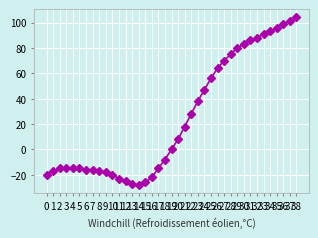

Reading left to right, transcribe all the data shown in this chart.

-20	-17	-15	-15	-15	-15	-16	-16	-17	-18	-20	-23	-25	-27	-28	-26	-22	-15	-8	0	8	18	28	38	47	56	64	70	75	80	83	86	88	91	93	96	99	101	104